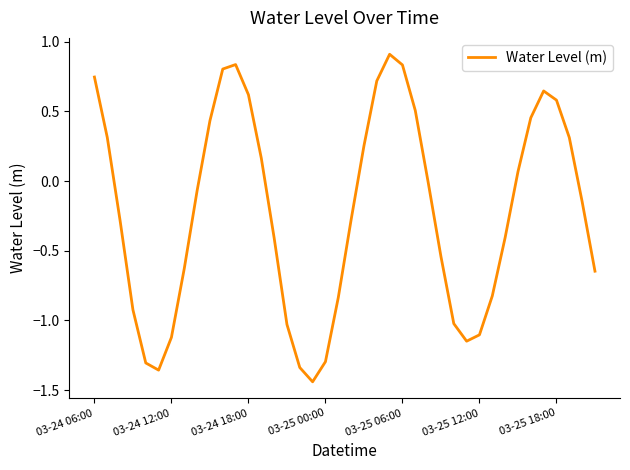

Does the chart have visible grid lines?

No